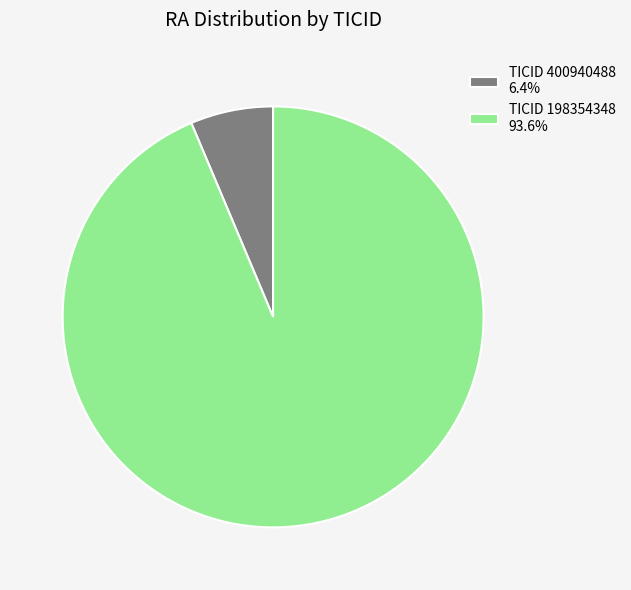

Is TICID 400940488 6.4% the majority of the pie?

No